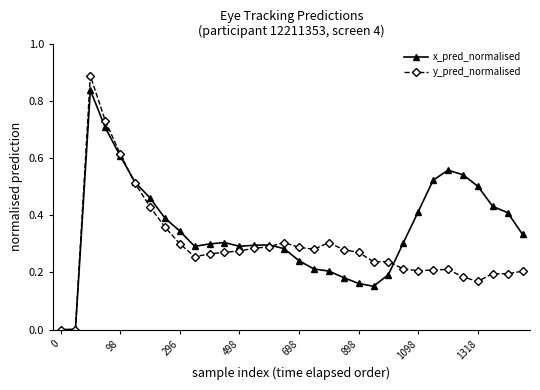

Which series has the widest spread of values?

y_pred_normalised